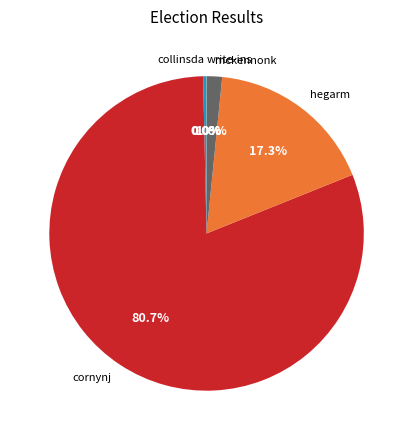

To the nearest percent, what is the average slice percentage?

20%